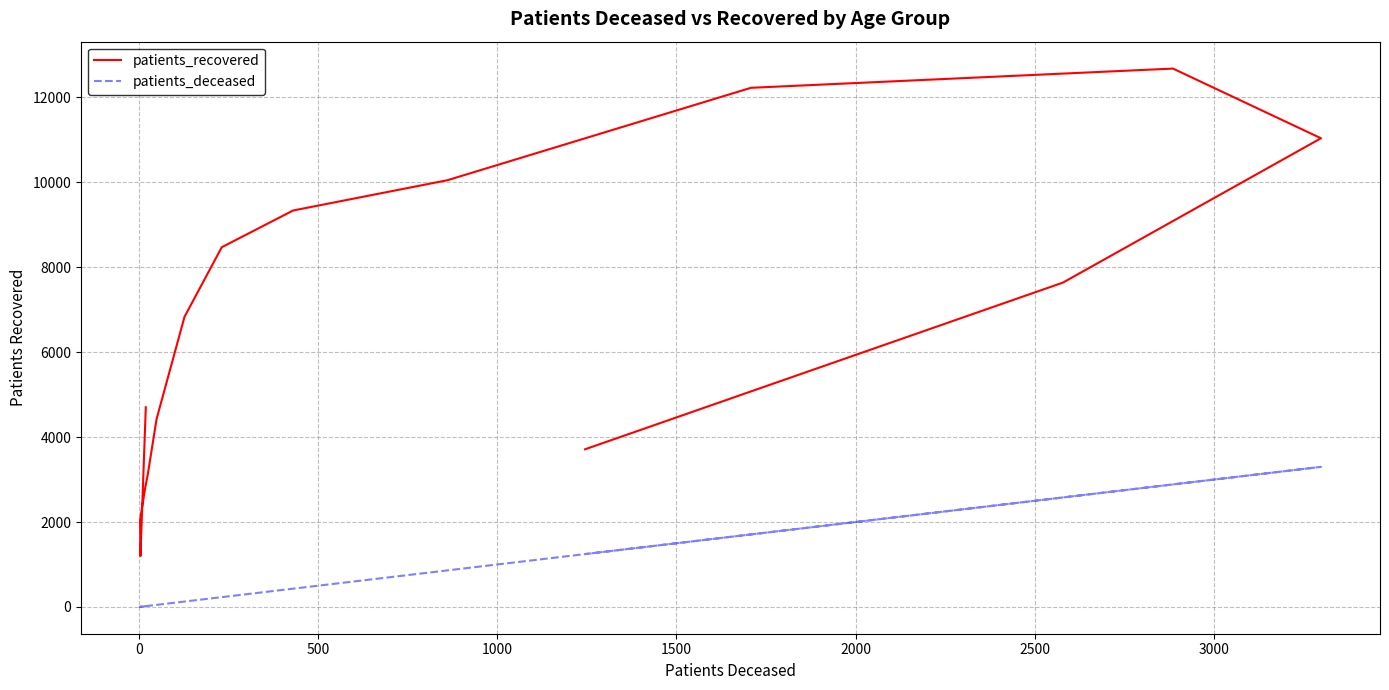

True or false: patients_deceased and patients_recovered intersect in this chart.

False